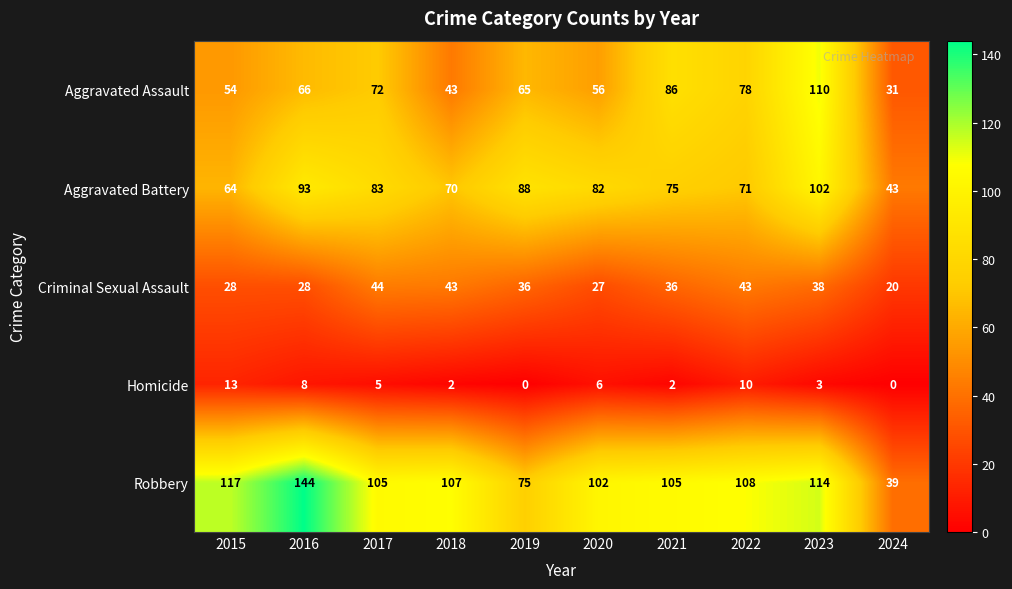

Between 2017 and 2024, which series saw the biggest shift?

Robbery